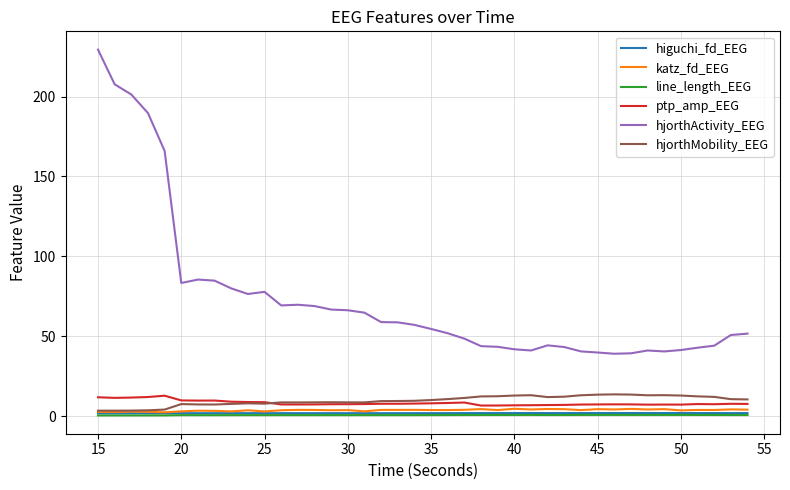

How many lines are shown in the chart?

6